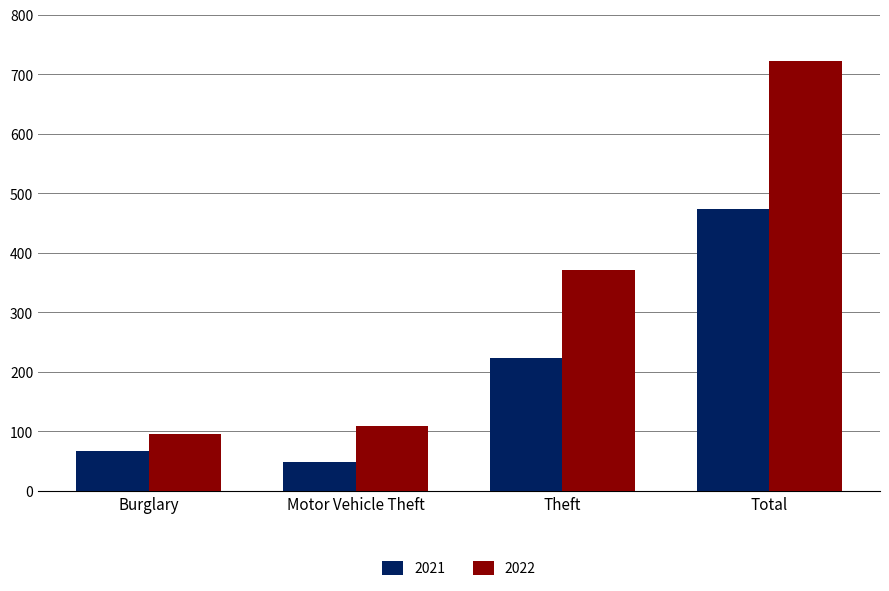

How many bars are there in total?

8